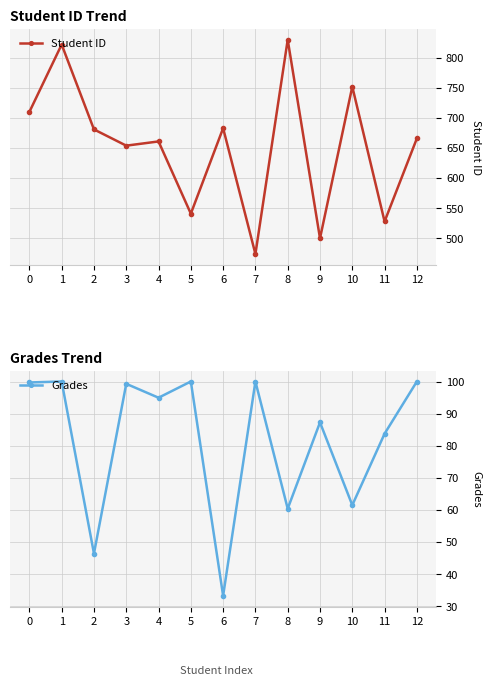

Rank the series by their maximum value, from lowest to highest.

Grades, Student ID